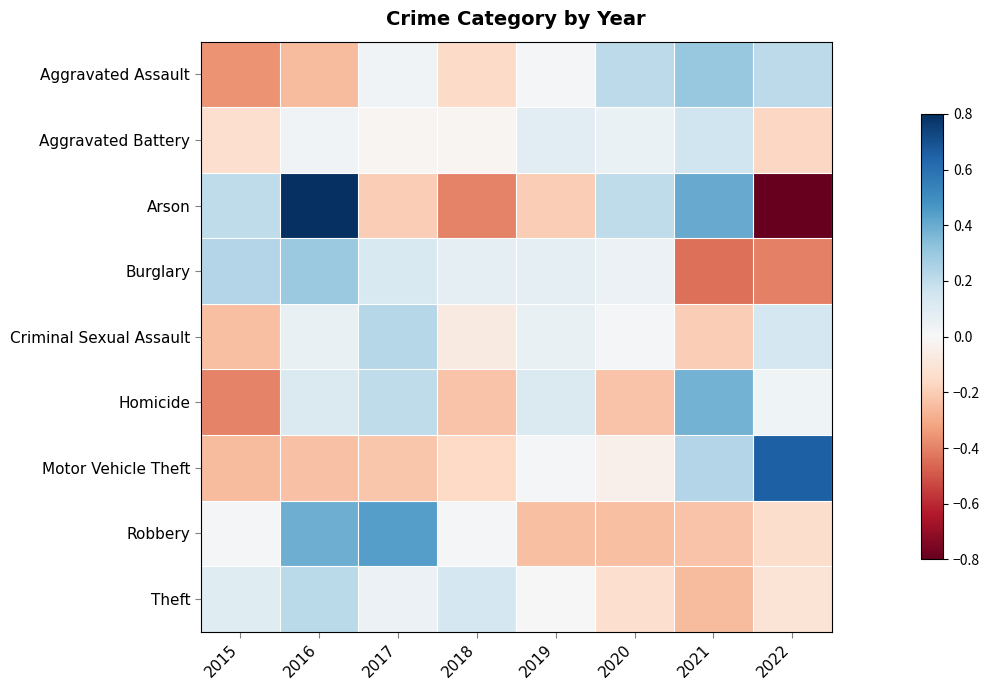

At which category is the sum across all series the highest?

2016